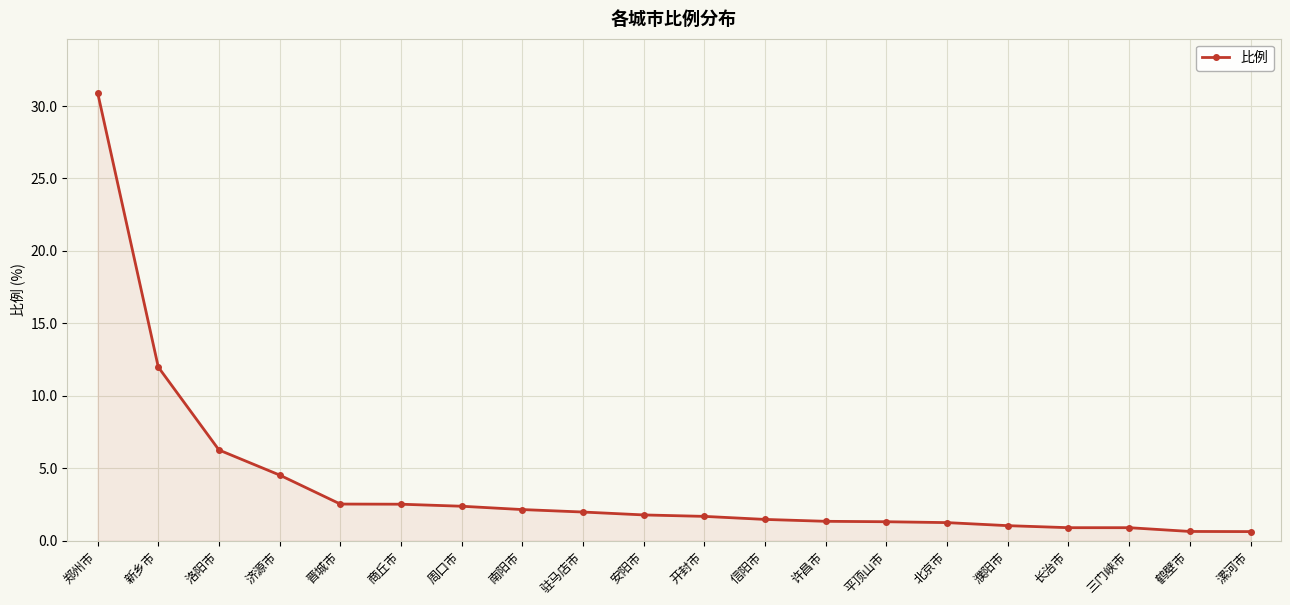

What is the label of the 3rd point from the right?

三门峡市